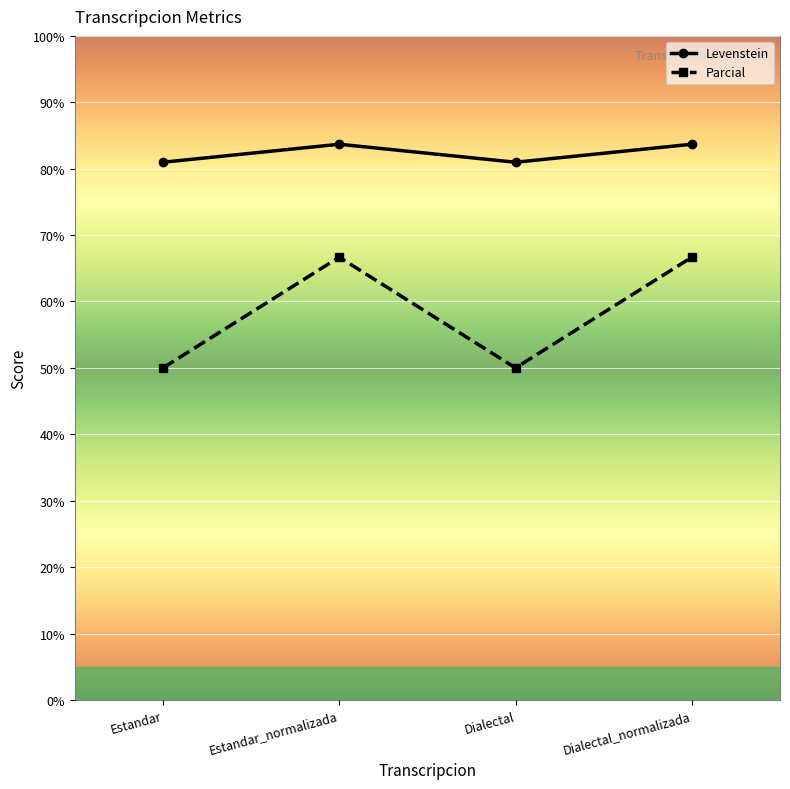

How many distinct data groups are displayed?

2